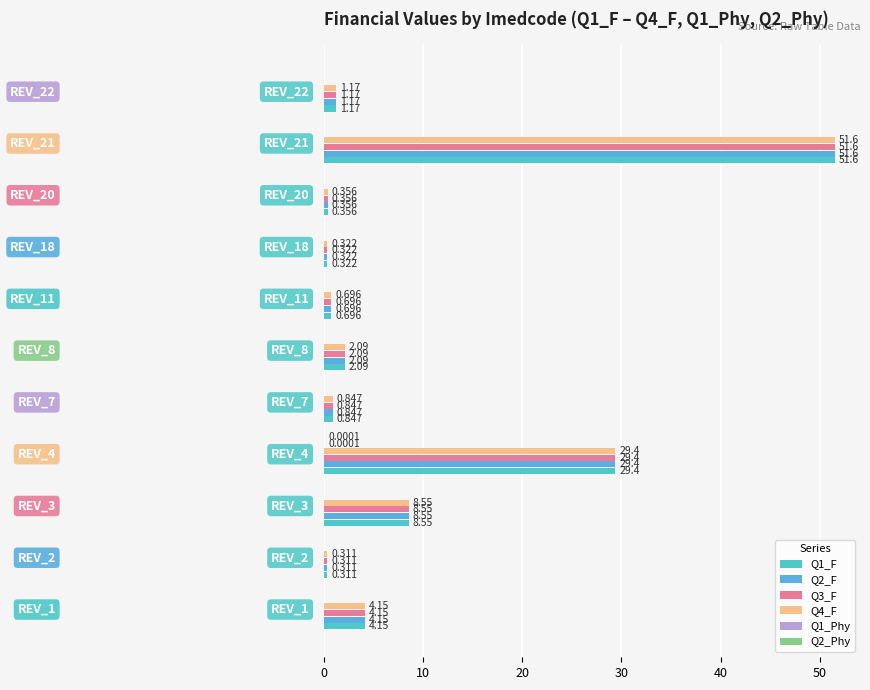

Reading left to right, list all the values displayed in this chart.

Q1_F: 4.1	0.3	8.6	29.4	0.8	2.1	0.7	0.3	0.4	51.6	1.2
Q2_F: 4.1	0.3	8.6	29.4	0.8	2.1	0.7	0.3	0.4	51.6	1.2
Q3_F: 4.1	0.3	8.6	29.4	0.8	2.1	0.7	0.3	0.4	51.6	1.2
Q4_F: 4.1	0.3	8.6	29.4	0.8	2.1	0.7	0.3	0.4	51.6	1.2
Q1_Phy: 0.0	0.0	0.0	0.0	0.0	0.0	0.0	0.0	0.0	0.0	0.0
Q2_Phy: 0.0	0.0	0.0	0.0	0.0	0.0	0.0	0.0	0.0	0.0	0.0